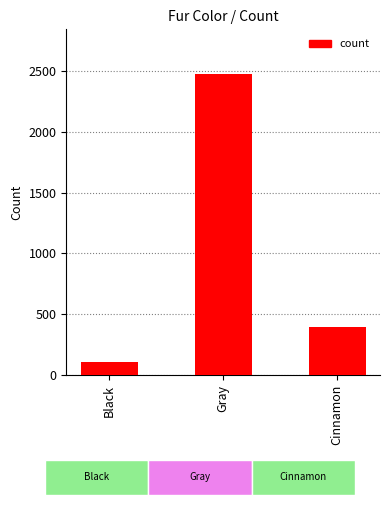

What is the smallest value displayed?

103